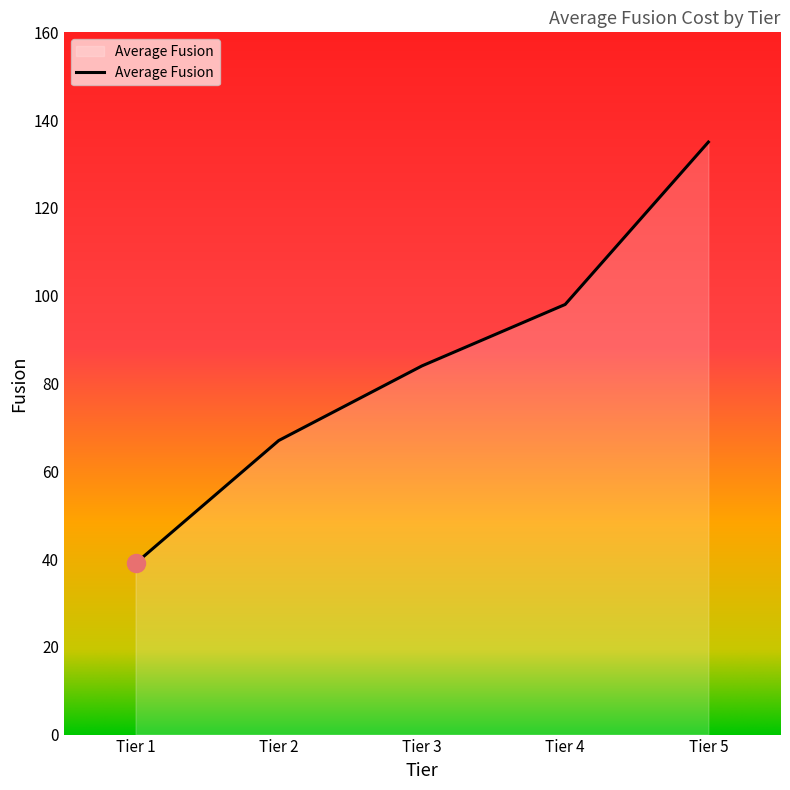

Approximately how many times larger is the value at Tier 3 compared to Tier 4?

0.9